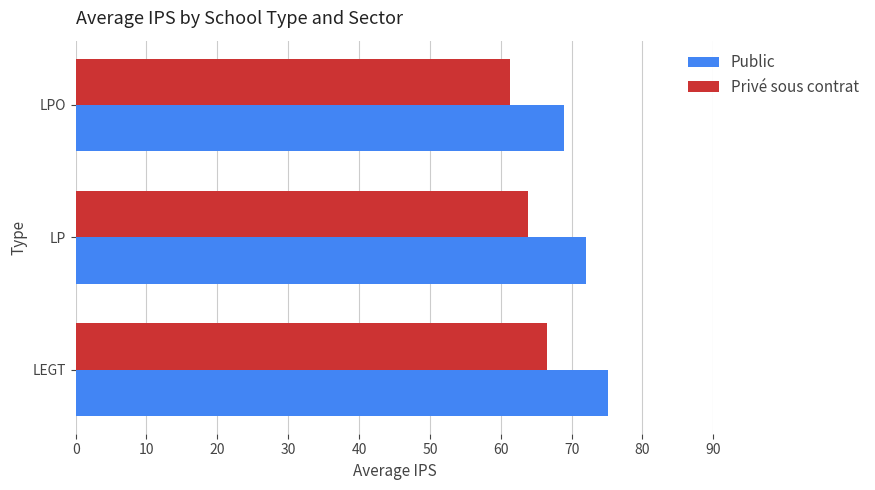

What is the average value of the Public series?

72.1